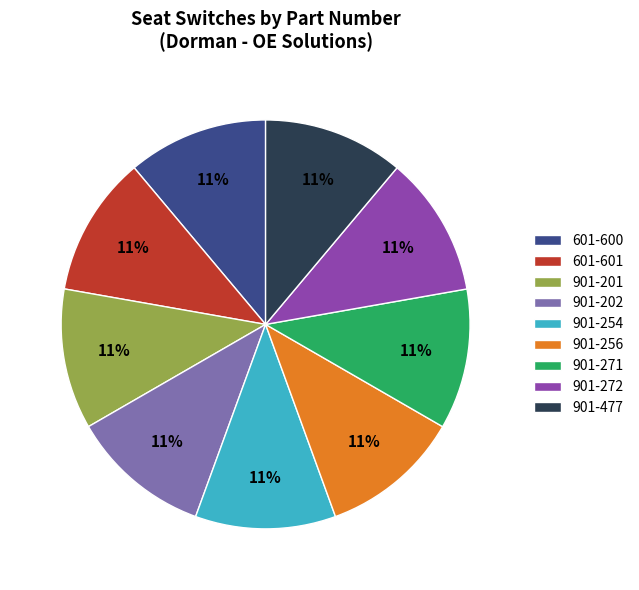

To the nearest percent, what portion does 901-272 represent?

11%